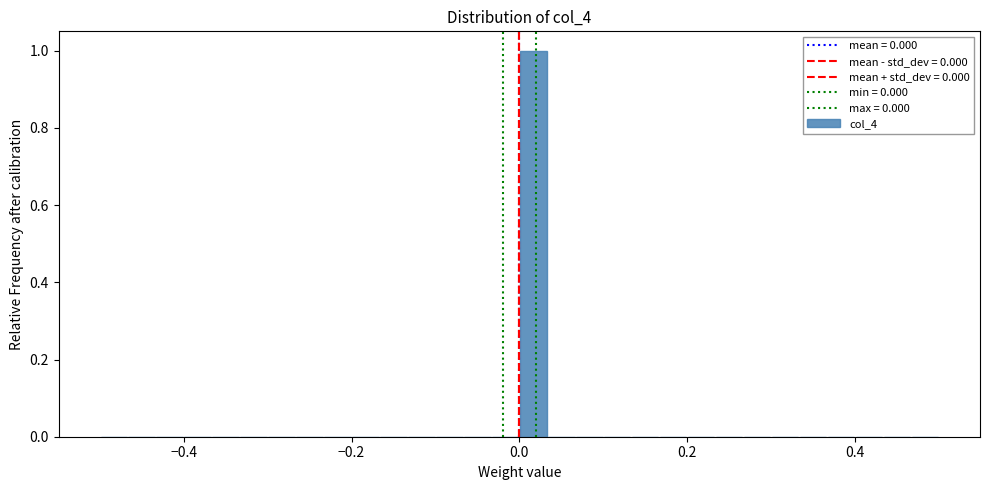

Read against the x-axis, roughly where is the centre of the tallest bar?

0.02